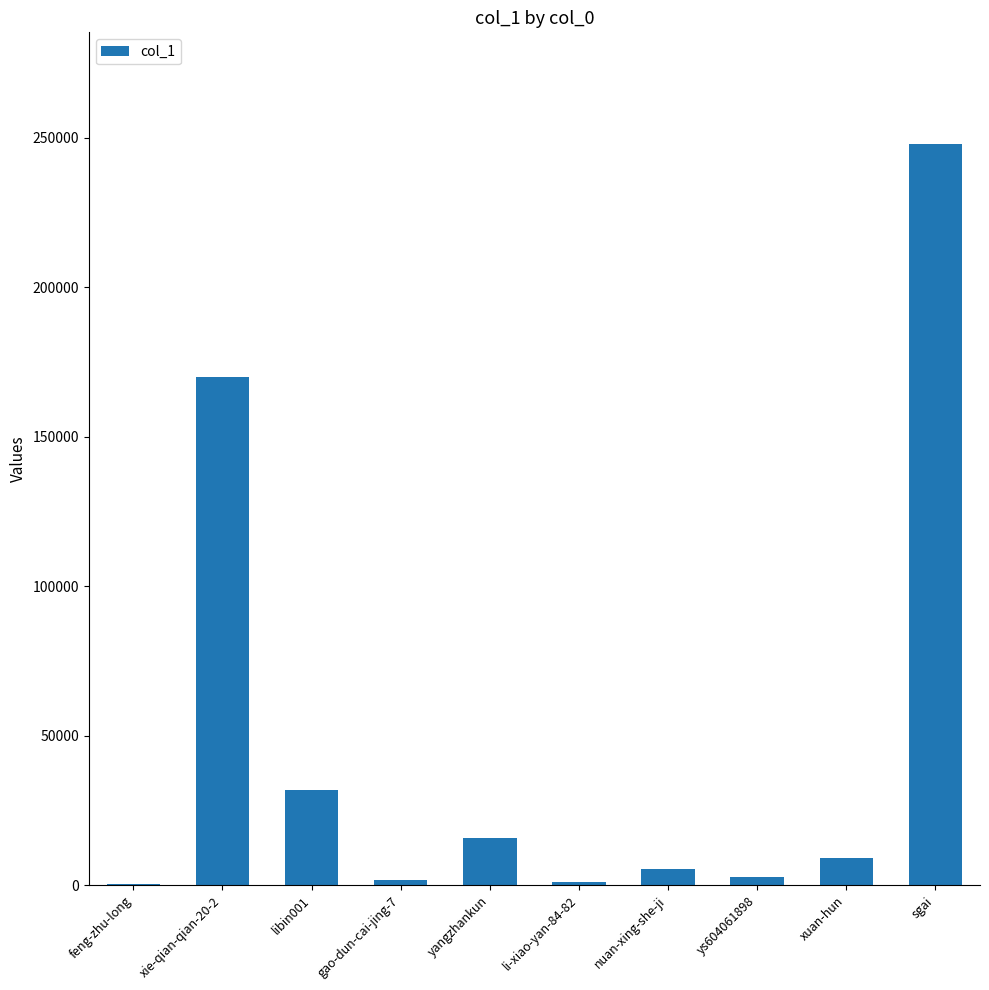

Between nuan-xing-she-ji and sgai, which is larger?

sgai